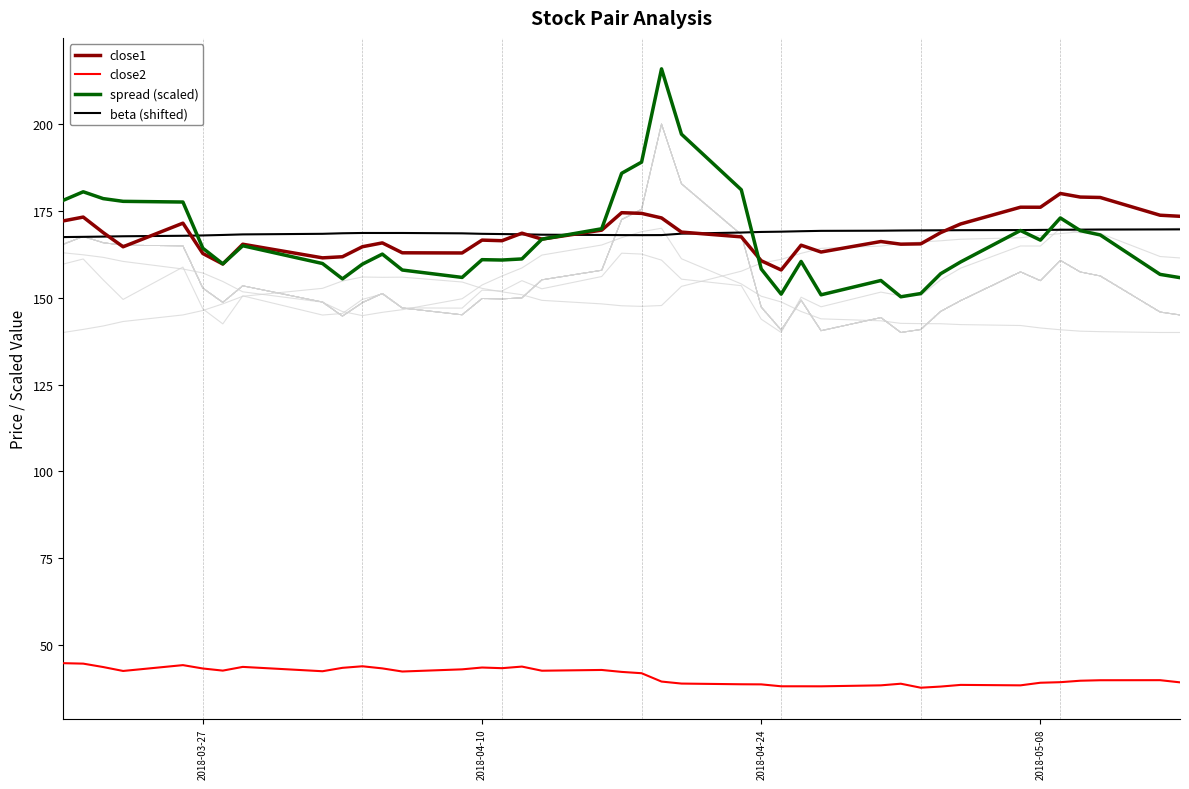

Is it true that close1 equals 260.3 at 2018-03-27?

False